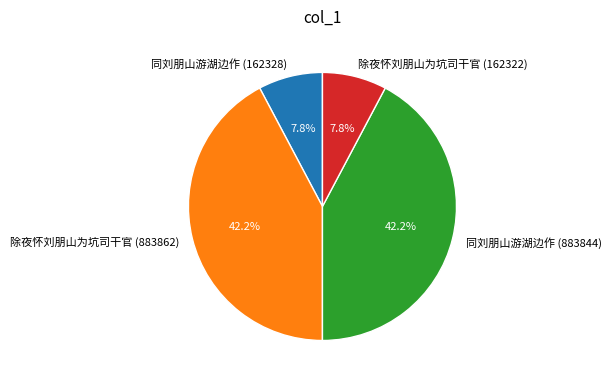

Does 同刘朋山游湖边作 (162328) represent more than half of the total?

No